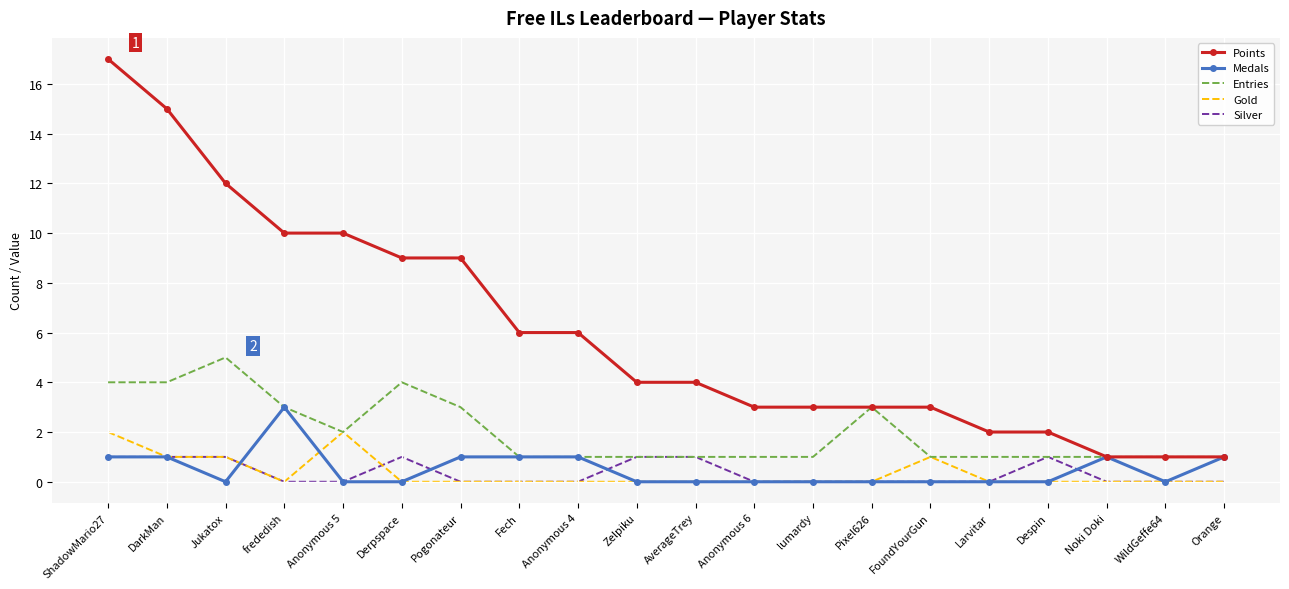

What is the maximum value for Medals?

3